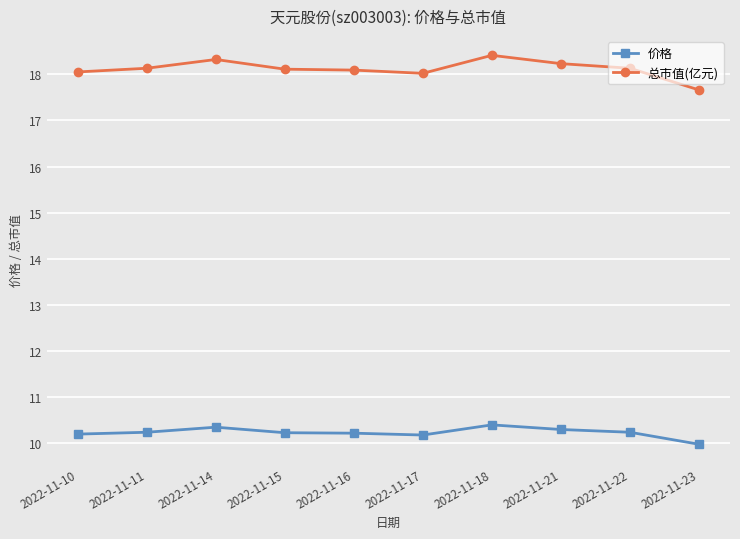

True or false: 价格 and 总市值(亿元) intersect in this chart.

False